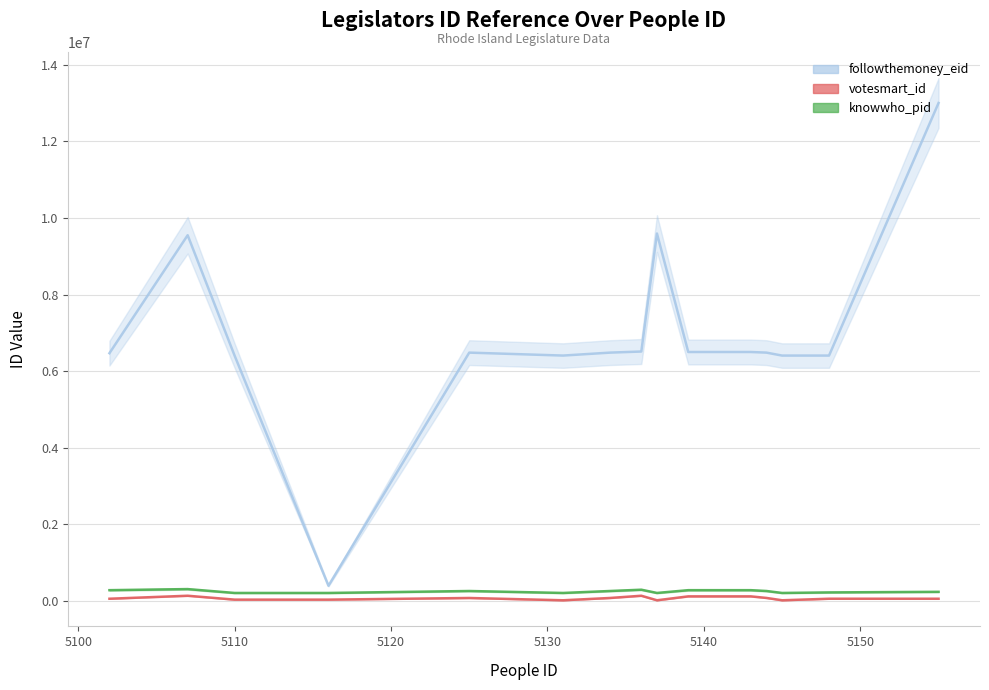

True or false: votesmart_id and knowwho_pid intersect in this chart.

False